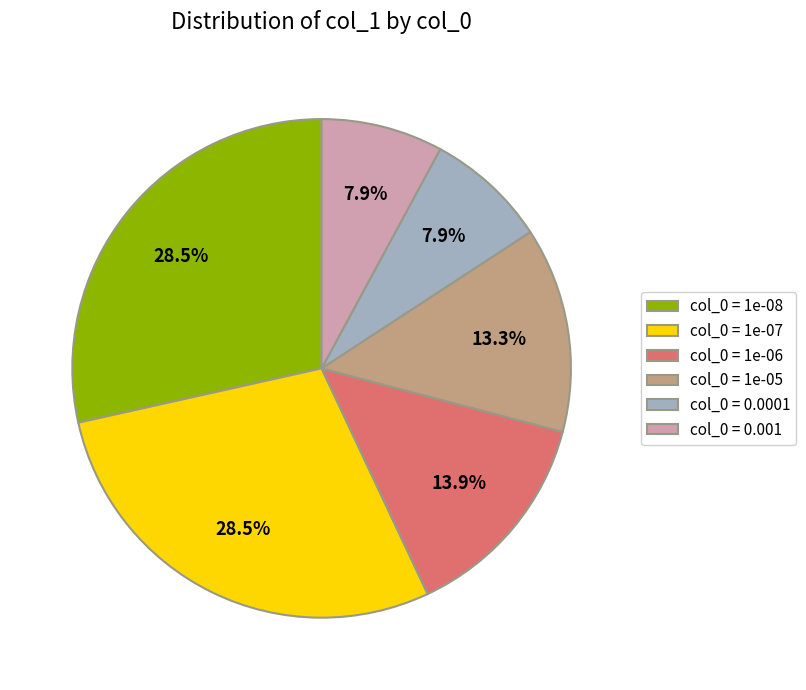

How many segments does this pie chart have?

6